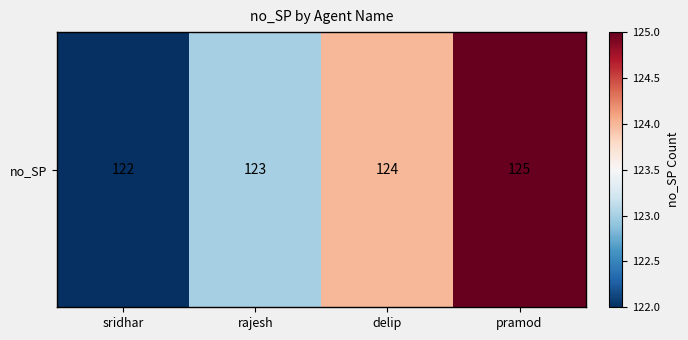

Rank the categories by value from lowest to highest.

sridhar, rajesh, delip, pramod